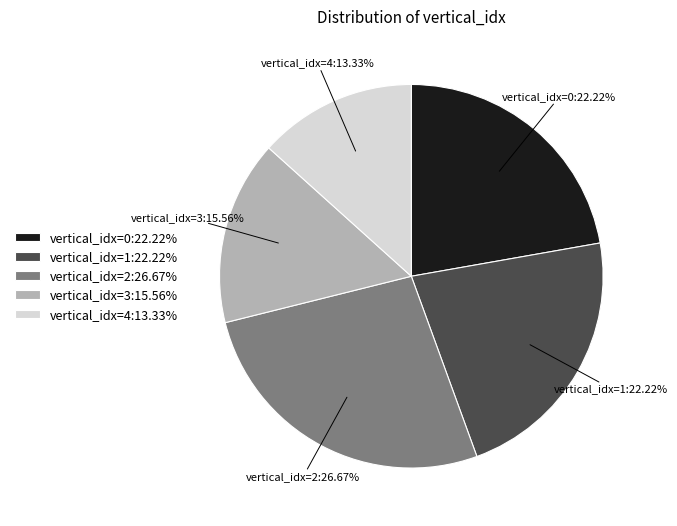

Is there a majority slice in this chart?

No